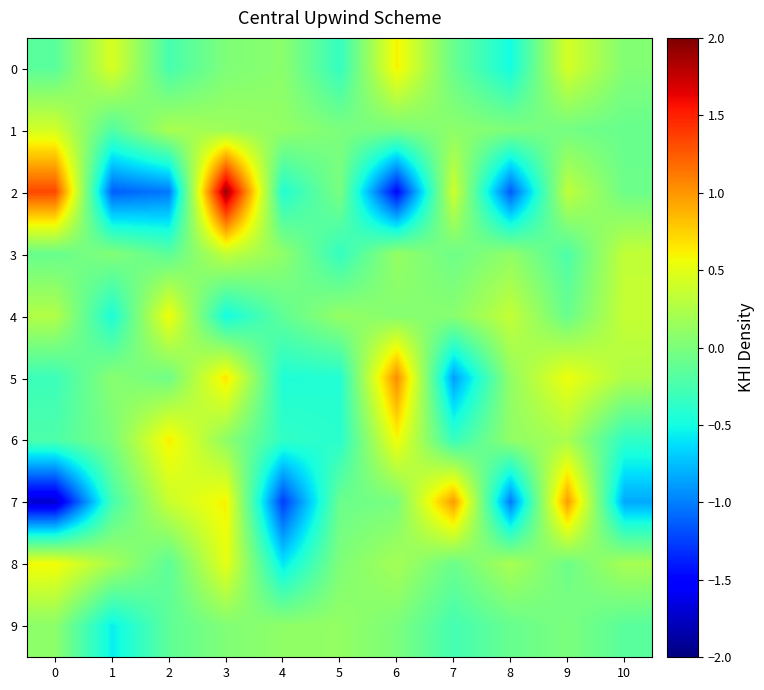

At which category does the chart reach its peak across all series?

3